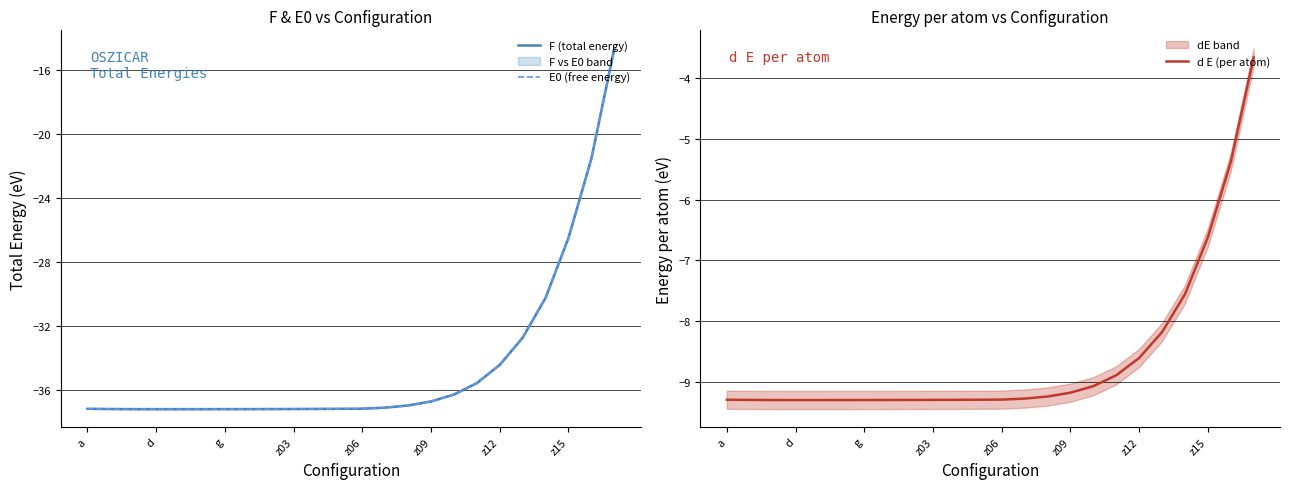

How many series are shown in this chart?

3